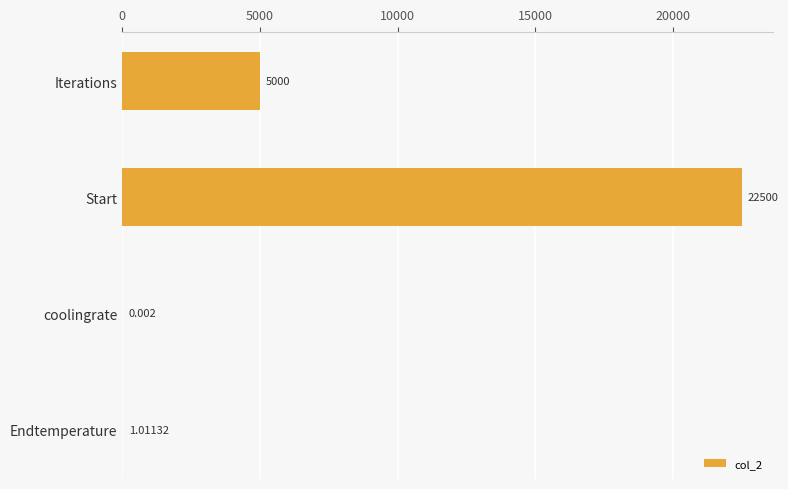

Between Endtemperature and coolingrate, which is larger?

Endtemperature